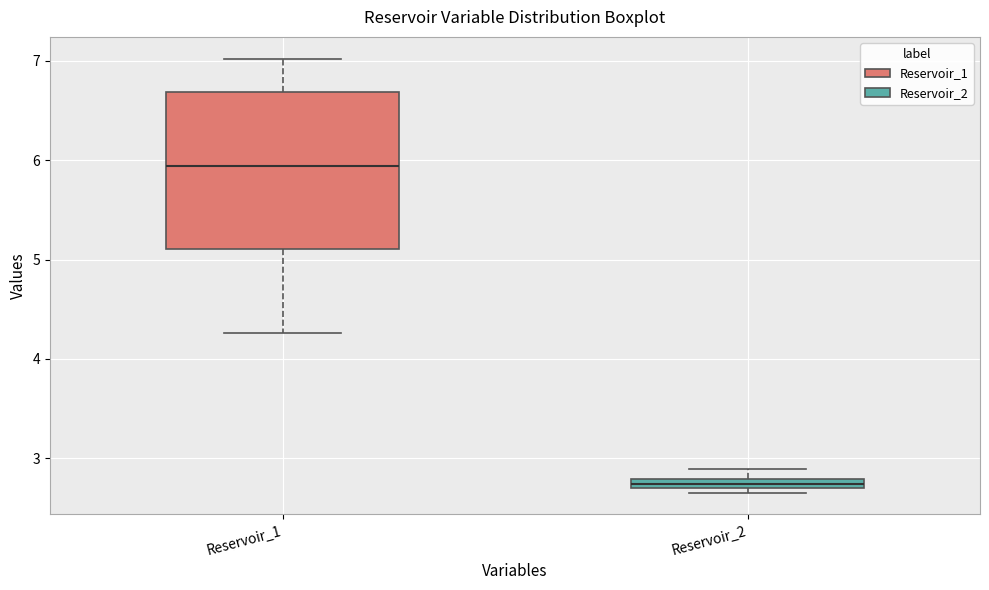

Where is the upper edge of the box for Reservoir_1 on the y-axis? The values are not printed on the chart, so give them approximately, as read against the axis.

6.7